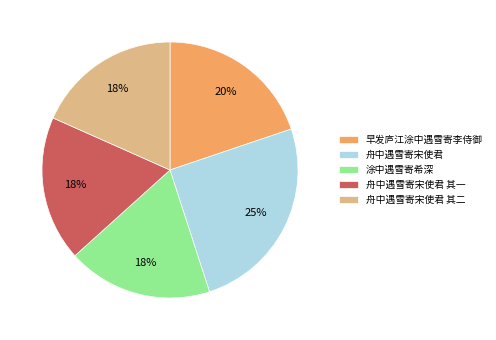

How many slices are in this pie chart?

5